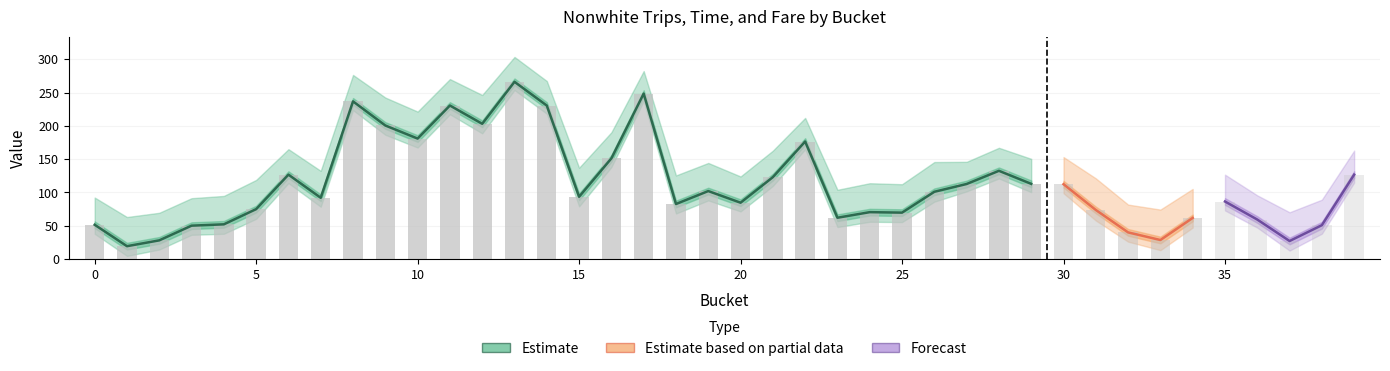

Reading left to right, what are all the values shown in this chart?

nonwhite_trips: 51.5	19.4	28.1	50.2	52.2	75.0	126.7	92.0	236.7	200.5	180.9	230.5	203.1	266.1	230.4	93.5	151.1	248.4	82.7	102.1	84.6	123.0	176.4	62.1	70.4	69.7	101.0	112.7	132.5	112.9	112.4	73.7	40.1	28.6	61.8	86.4	59.3	27.1	50.9	126.8
nonwhite_time: 45.4	48.6	46.0	45.8	47.4	48.7	42.5	44.9	44.1	46.6	45.0	44.1	48.0	41.5	41.0	48.3	43.6	37.6	47.7	46.9	43.7	44.2	39.4	46.6	48.2	47.4	49.6	37.0	38.4	41.7	45.2	52.8	46.4	50.8	48.3	44.8	40.4	47.9	42.5	40.1
nonwhite_fare: 2.8	3.0	2.5	2.6	2.3	3.1	2.2	2.3	2.4	2.7	2.3	2.6	2.5	2.3	2.4	2.2	2.2	1.9	2.6	2.9	2.3	2.4	2.1	2.7	2.5	2.5	2.9	2.1	2.2	2.5	1.9	2.5	2.3	2.7	3.0	2.3	2.0	2.4	2.2	1.8